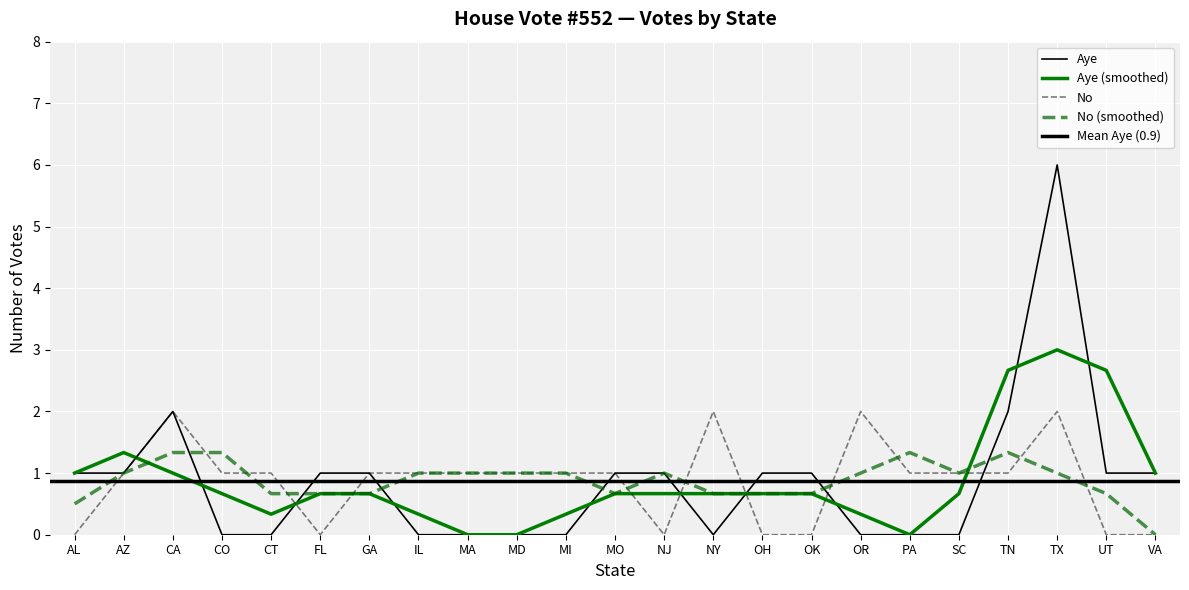

Which has a higher value, MI or OR?

OR